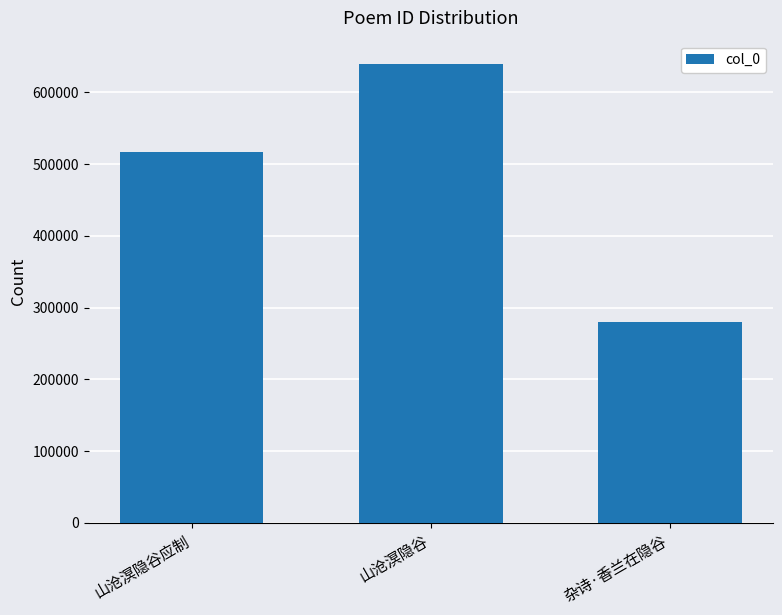

What is the sum of all values?

1436959